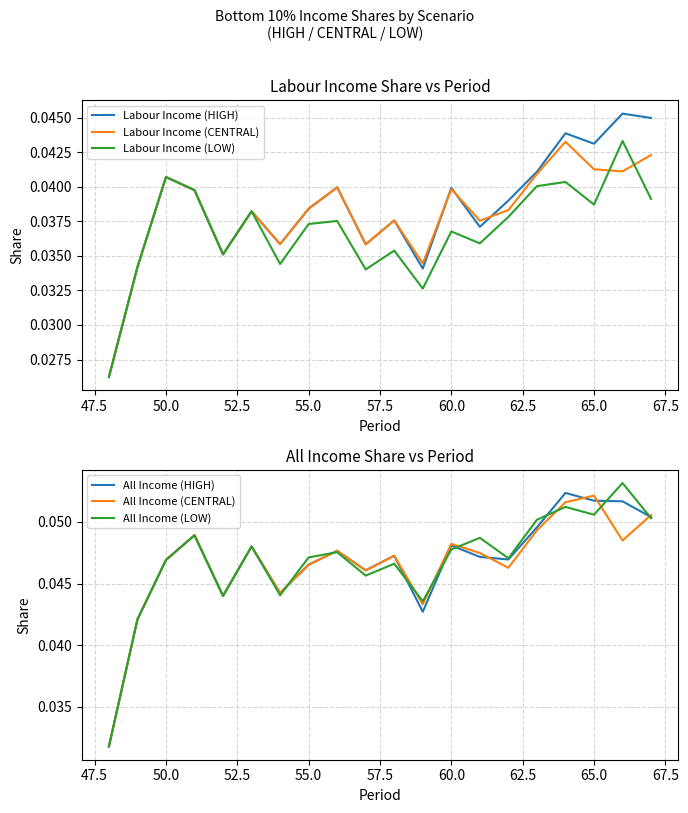

At how many categories does at least one series exceed 0?

20